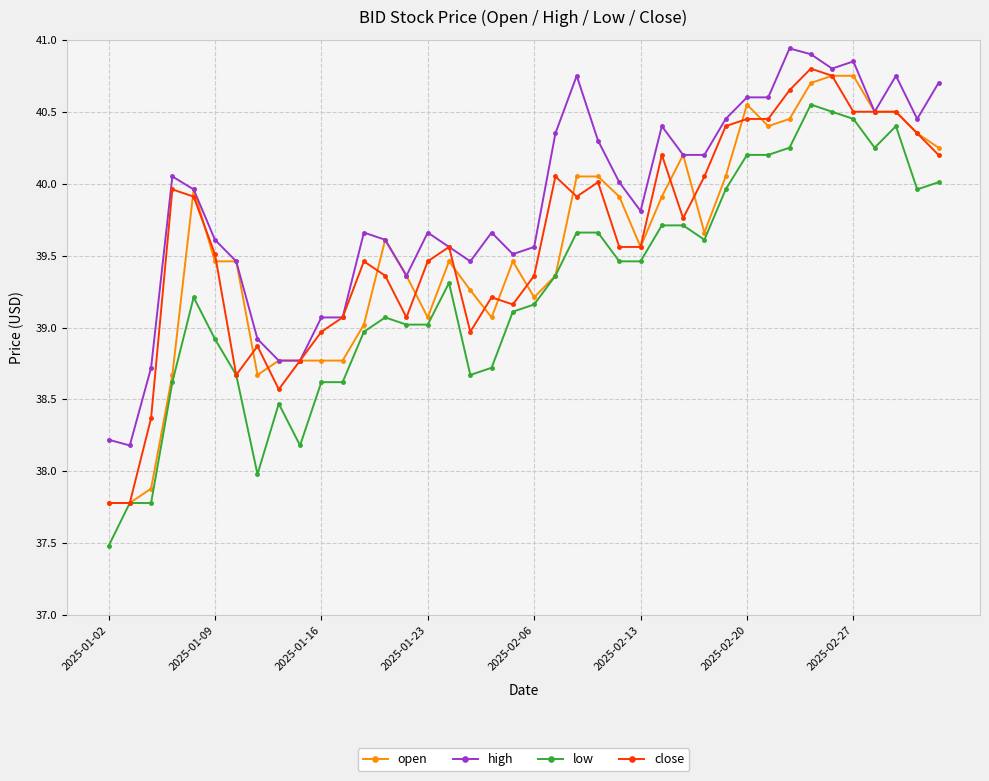

Is this an area chart (filled region under the line)?

No